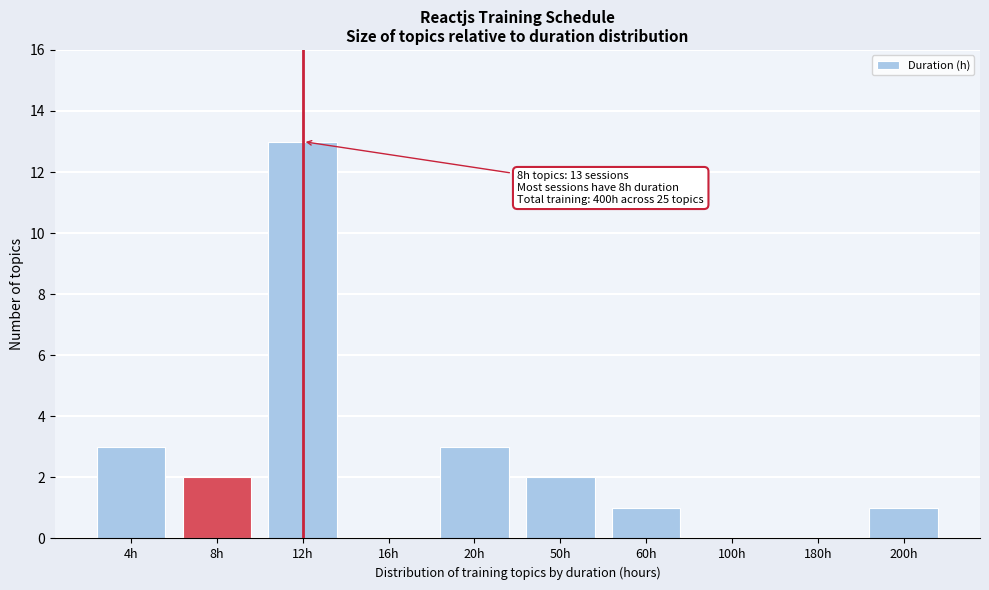

Reading right to left, extract all data points from this chart.

200h=1	180h=0	100h=0	60h=1	50h=2	20h=3	16h=0	12h=13	8h=2	4h=3